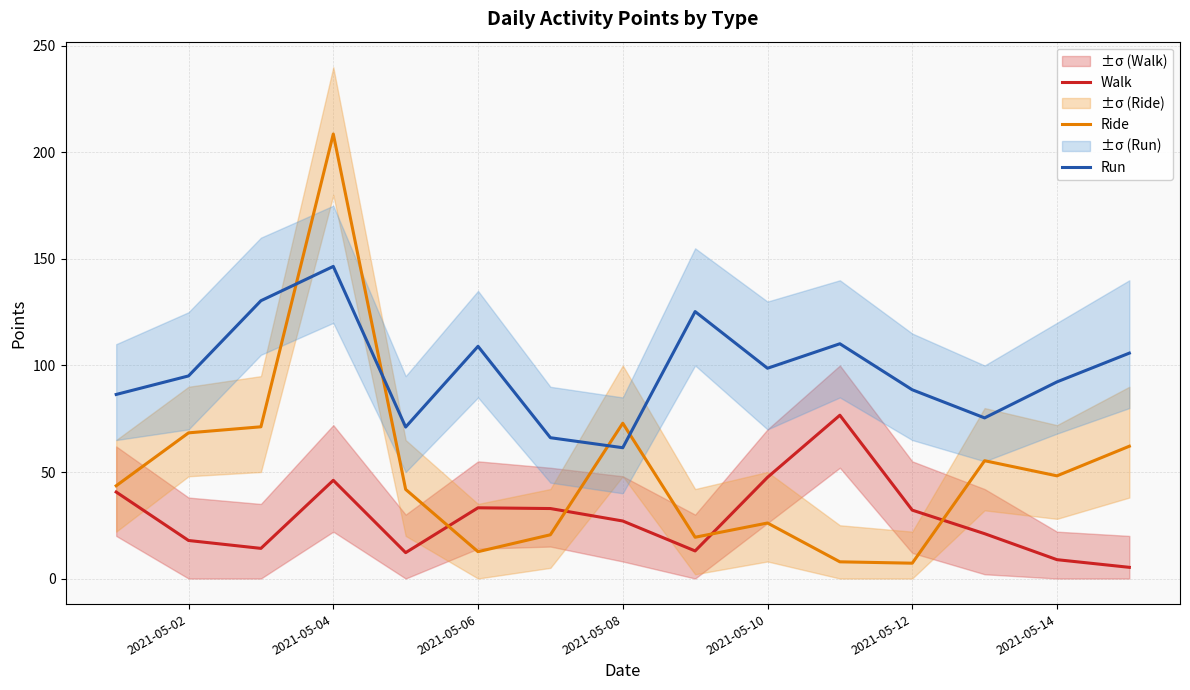

Where is Ride nearest to the value 107?

2021-05-08